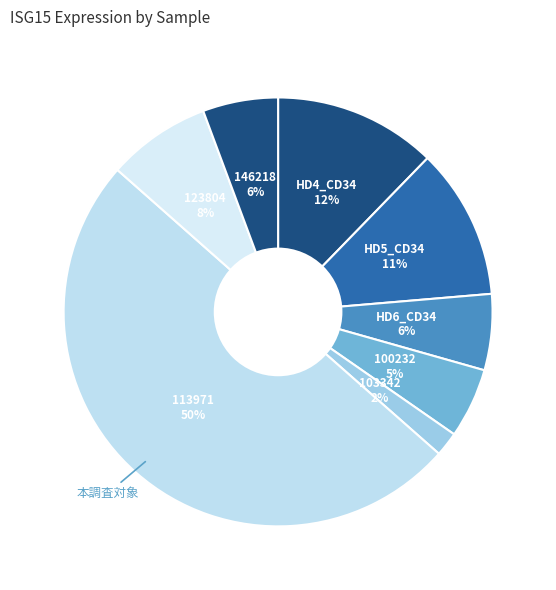

What is the largest slice in the pie chart?

113971